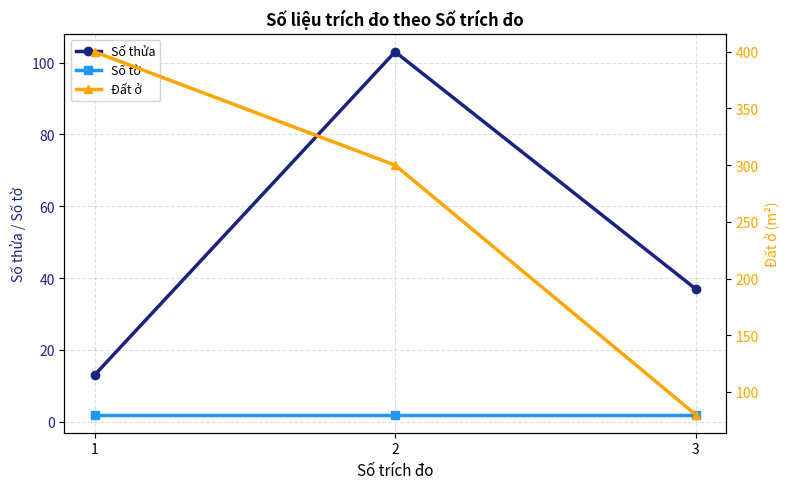

What are all the series names shown in the legend?

Số thửa, Số tờ, Đất ở